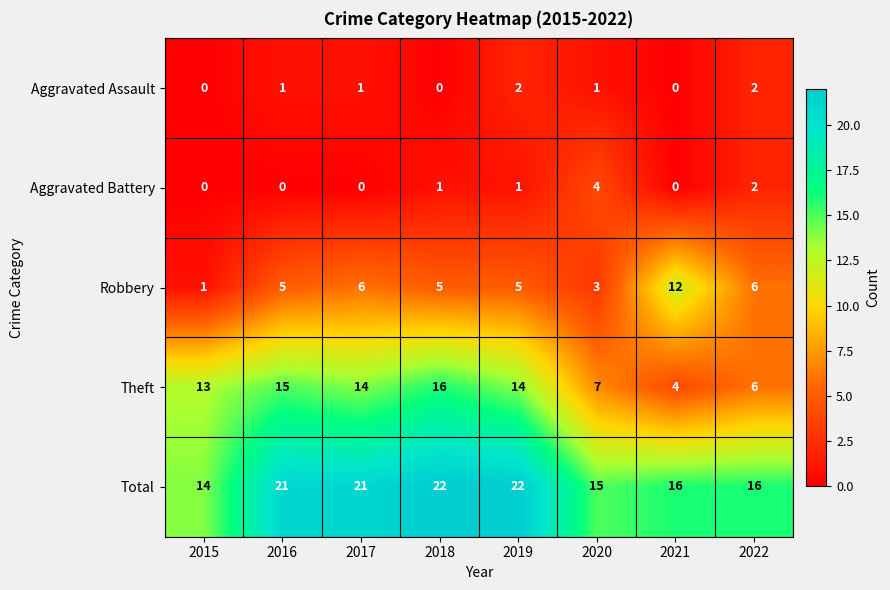

Which series has the widest spread of values?

Theft